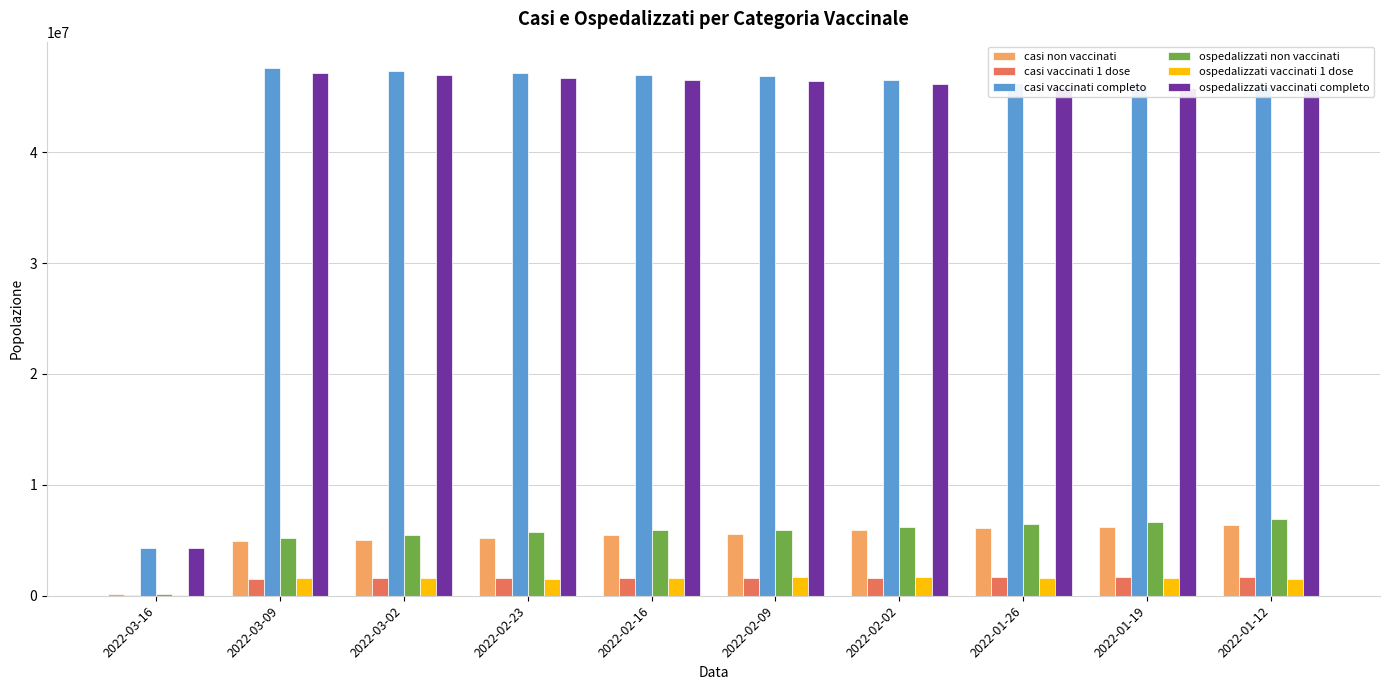

What is the maximum value shown in the chart?

47583525